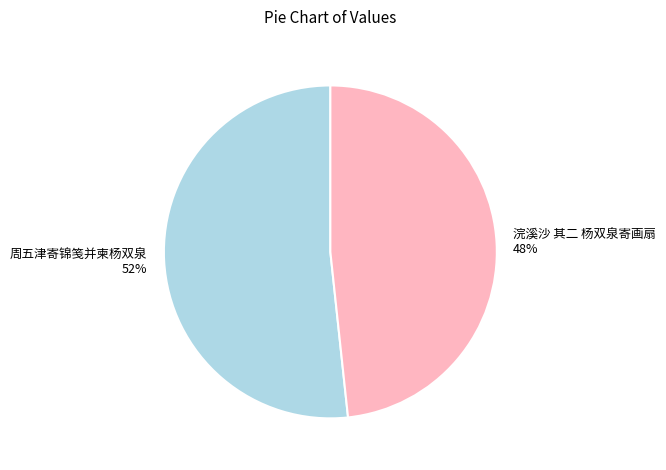

To the nearest percent, what percentage of the pie is 周五津寄锦笺并柬杨双泉?

52%